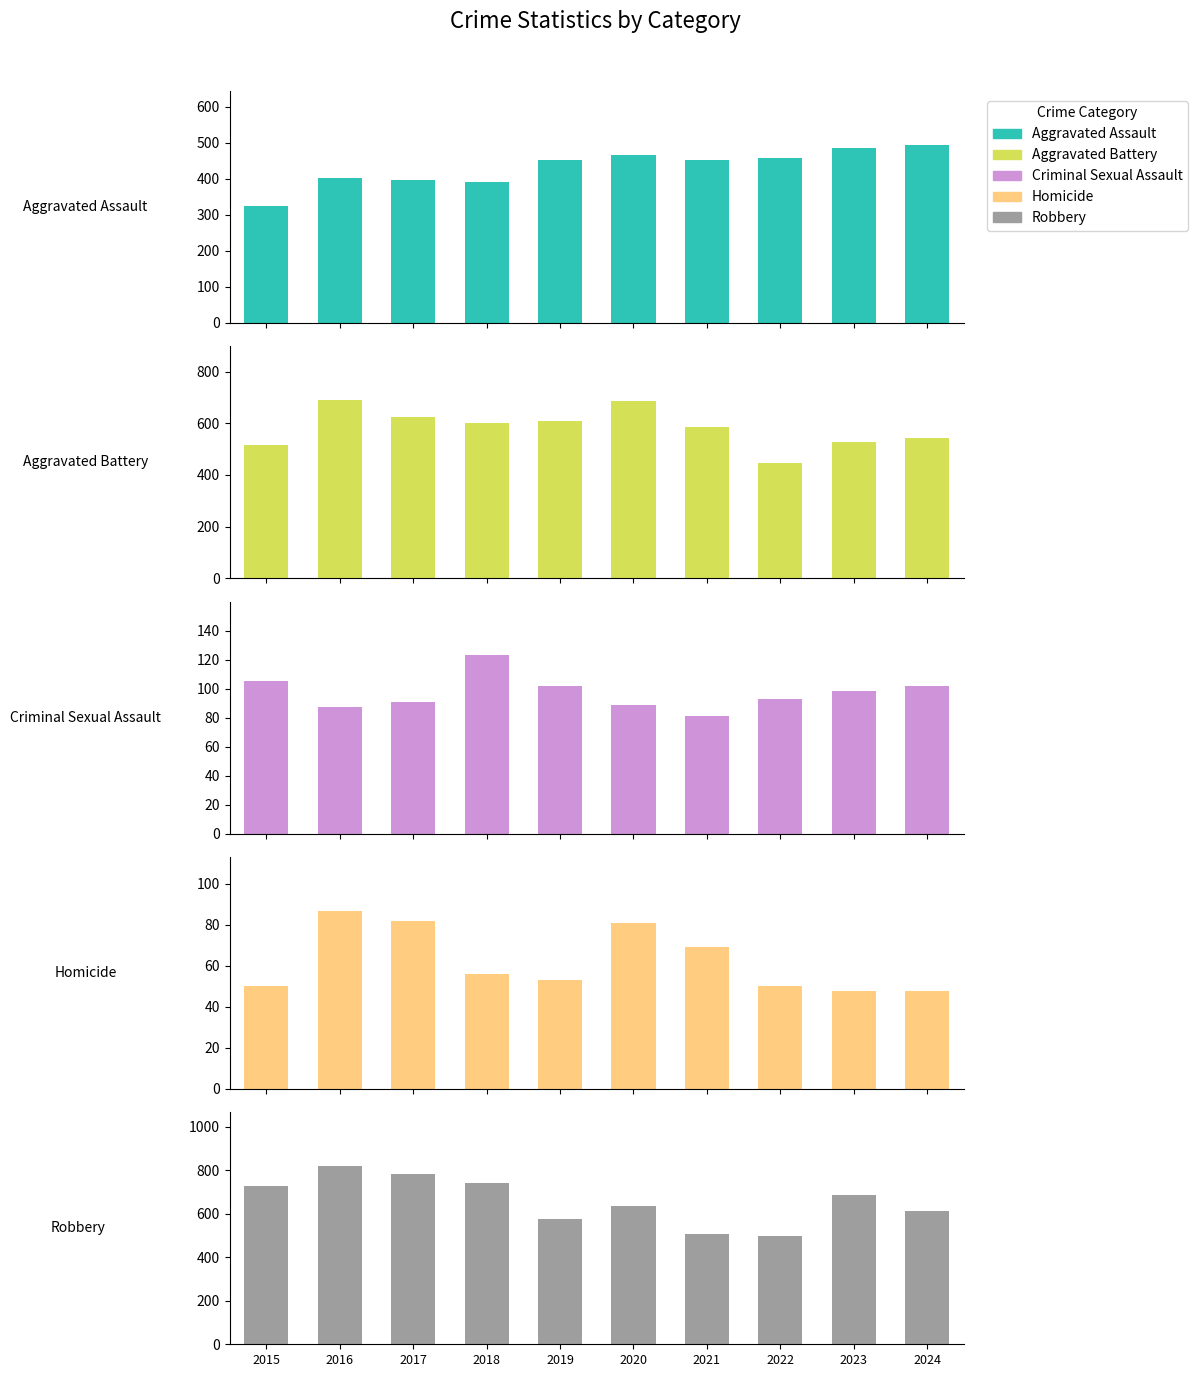

Reading left to right, what are all the values shown in this chart?

Aggravated Assault: 2015=323	2016=402	2017=396	2018=392	2019=452	2020=466	2021=452	2022=458	2023=486	2024=495
Aggravated Battery: 2015=515	2016=691	2017=623	2018=600	2019=608	2020=686	2021=587	2022=446	2023=529	2024=545
Criminal Sexual Assault: 2015=105	2016=87	2017=91	2018=123	2019=102	2020=89	2021=81	2022=93	2023=98	2024=102
Homicide: 2015=50	2016=87	2017=82	2018=56	2019=53	2020=81	2021=69	2022=50	2023=48	2024=48
Robbery: 2015=726	2016=819	2017=780	2018=741	2019=577	2020=637	2021=506	2022=495	2023=687	2024=610